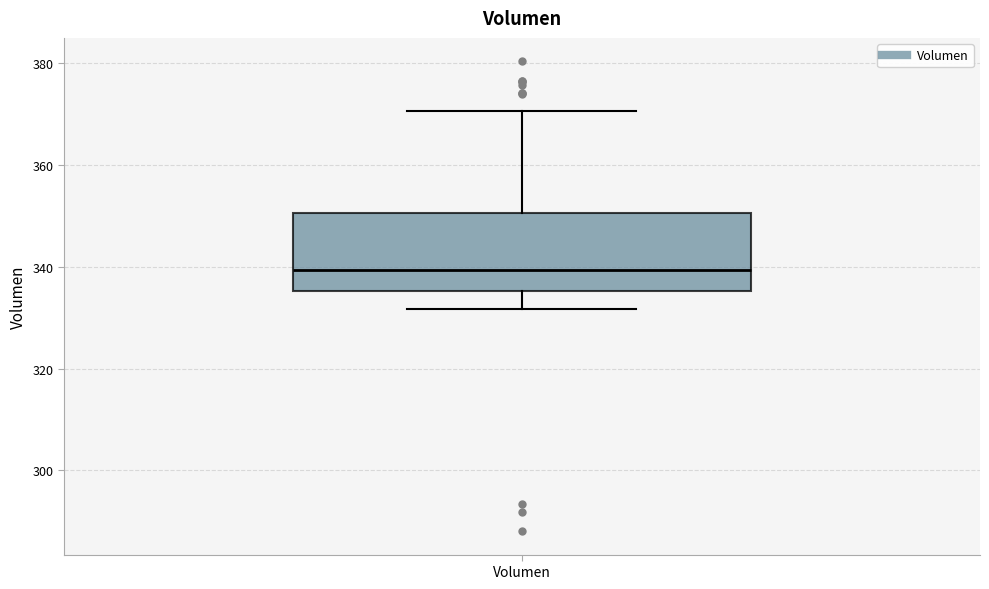

Where does the lower whisker of the box for Volumen end on the y-axis? The values are not printed on the chart, so give them approximately, as read against the axis.

332